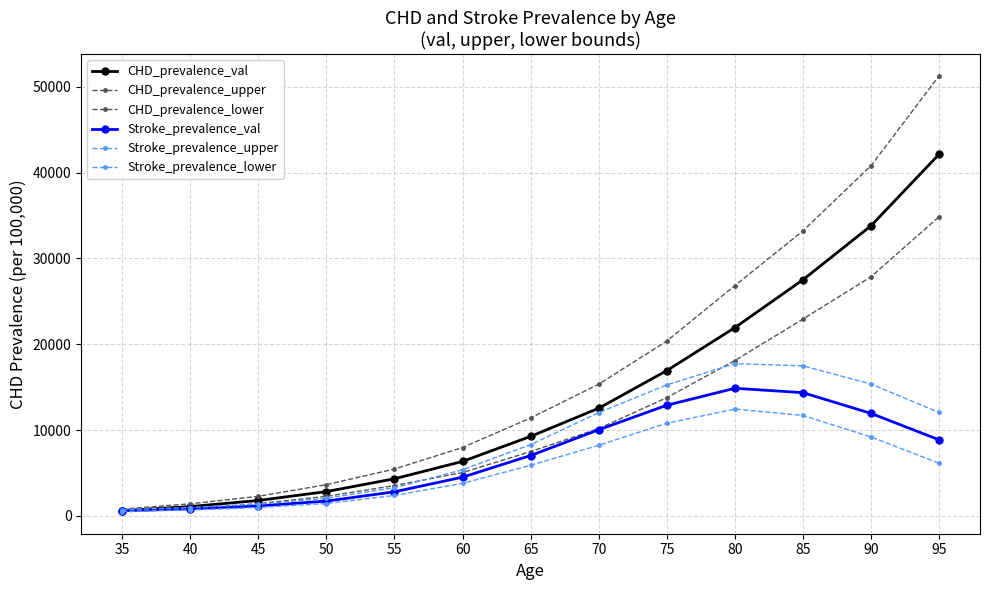

Count the number of categories in the chart.

13